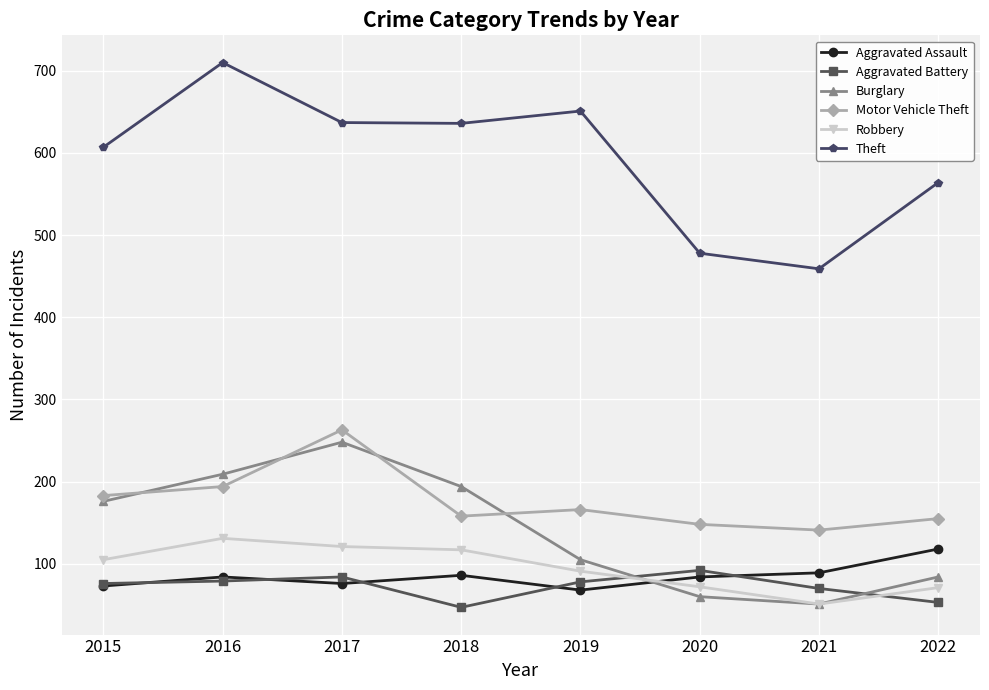

Is this an area chart (filled region under the line)?

No